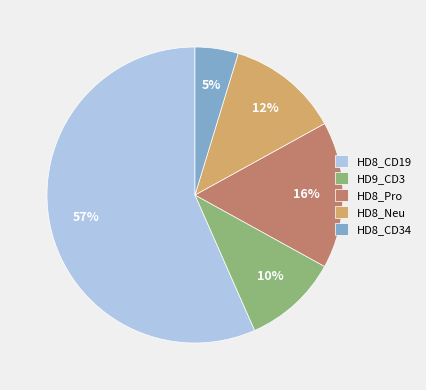

True or false: HD9_CD3 accounts for 10% of the total.

True